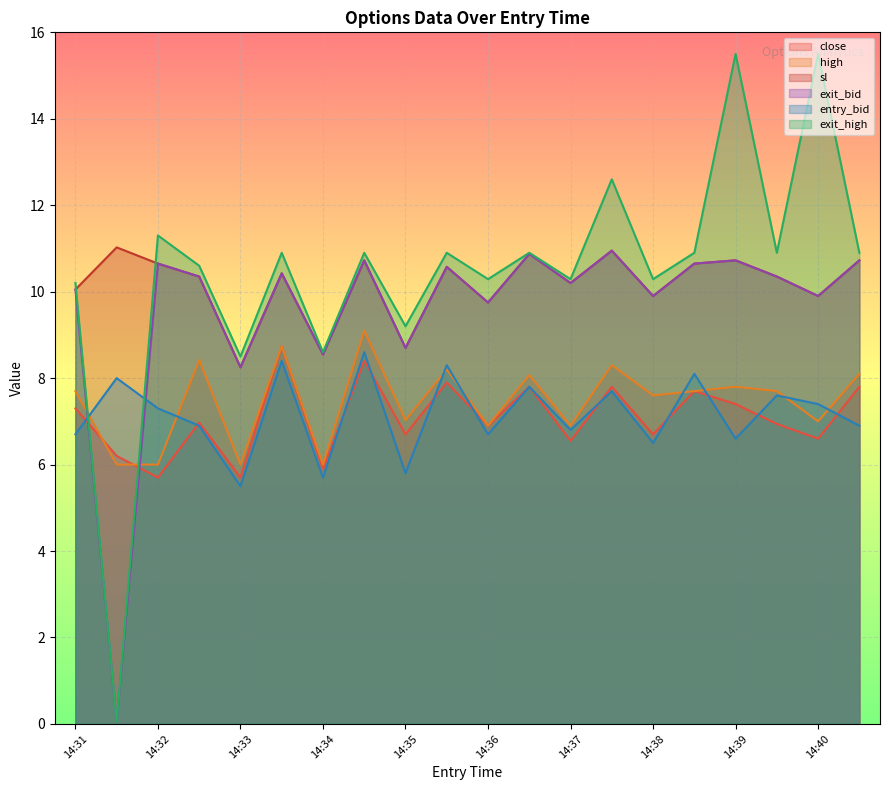

How many values in the sl series exceed 10?

14